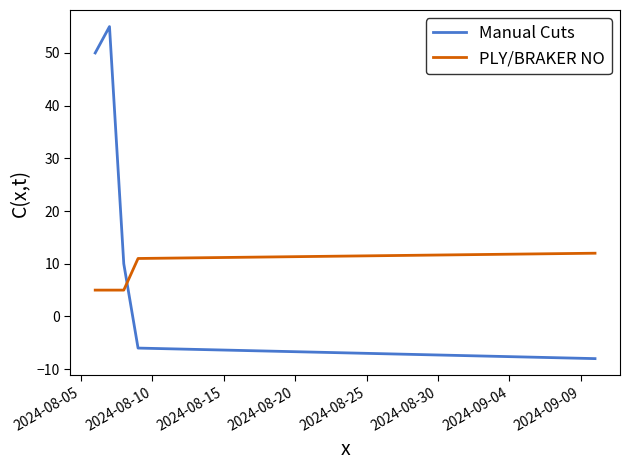

What is the lowest value of the PLY/BRAKER NO series?

5